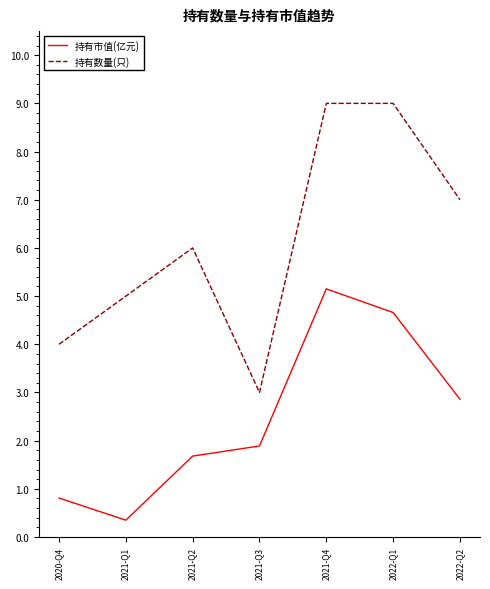

True or false: 持有市值(亿元) and 持有数量(只) cross at least once.

False